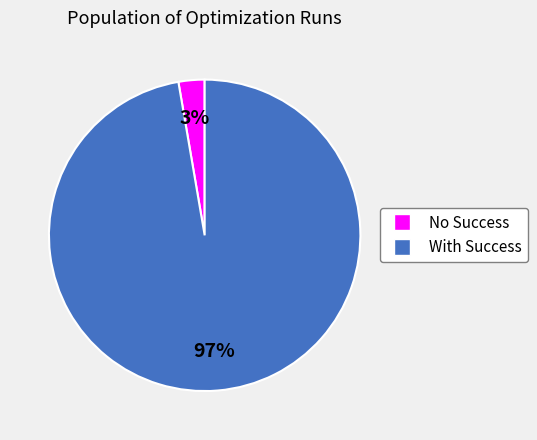

To the nearest percent, what is the average slice percentage?

50%